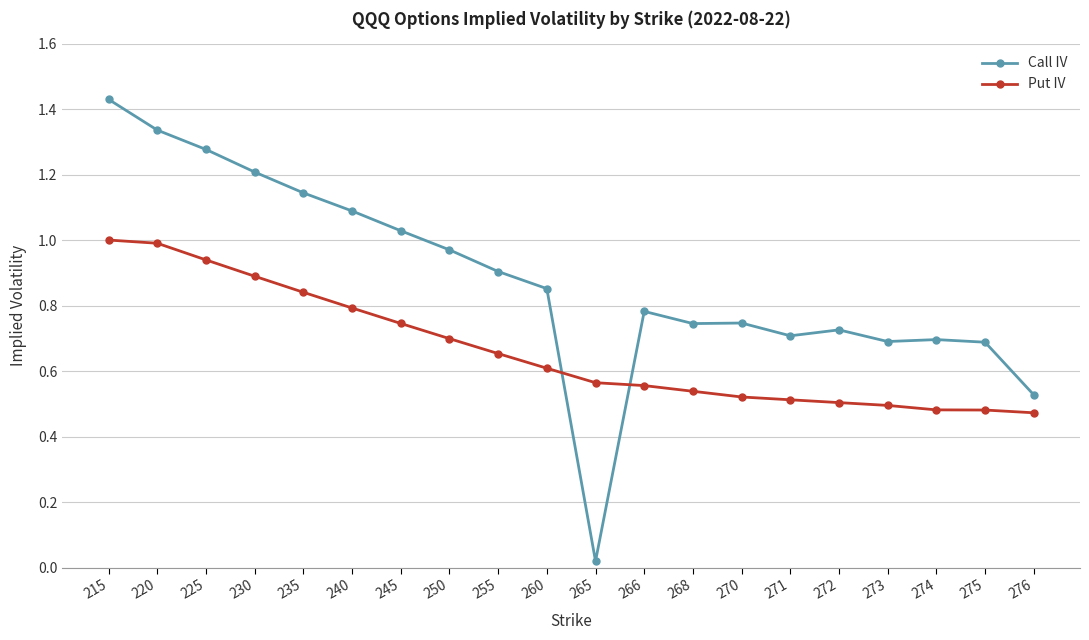

At which category does the chart reach its minimum across all series?

265